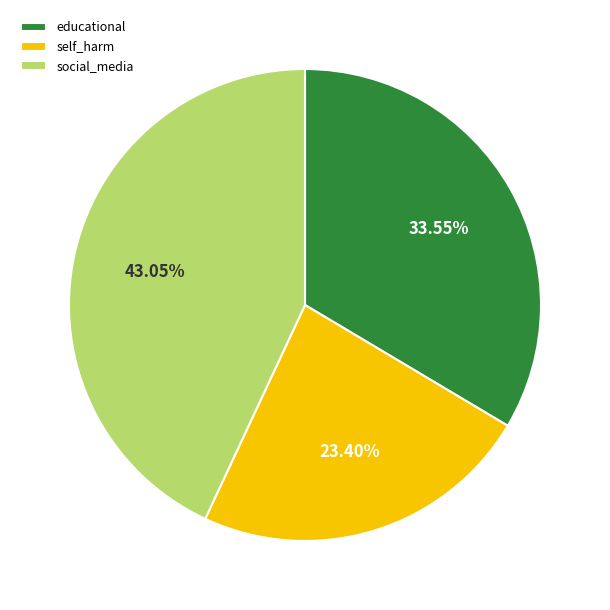

Which has a higher value, self_harm or educational?

educational